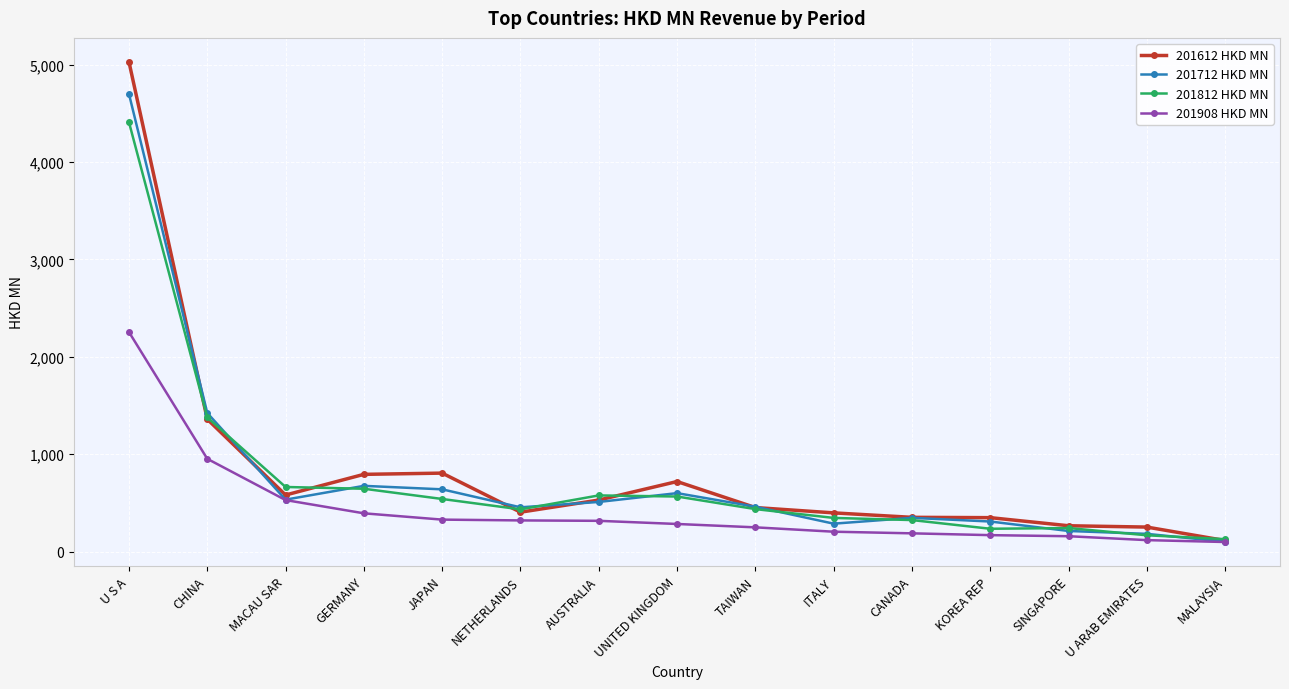

How many lines are shown in the chart?

4